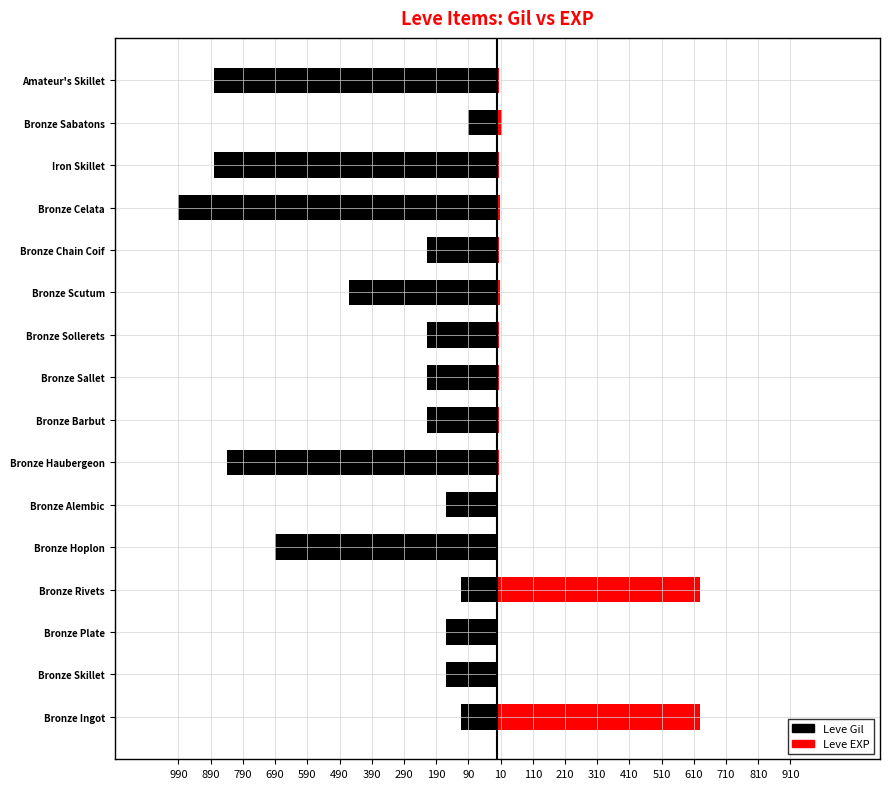

At Bronze Alembic, list the series in order from largest to smallest.

Leve EXP, Leve Gil